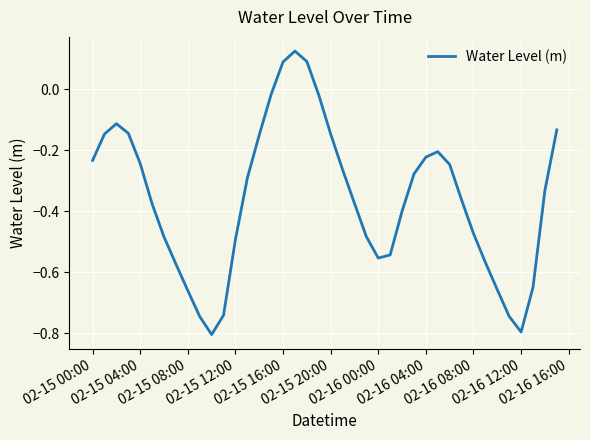

What is the difference between the maximum and minimum values?

0.9